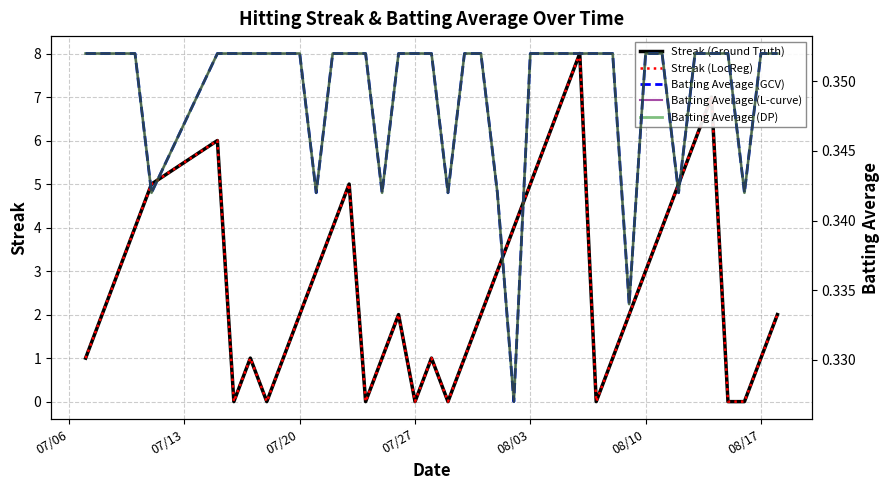

Reading left to right, list all the values displayed in this chart.

Streak (Ground Truth): 1.0	2.0	3.0	4.0	5.0	6.0	0.0	1.0	0.0	1.0	2.0	3.0	4.0	5.0	0.0	1.0	2.0	0.0	1.0	0.0	1.0	2.0	3.0	4.0	5.0	6.0	7.0	8.0	0.0	1.0	2.0	3.0	4.0	5.0	6.0	7.0	0.0	0.0	1.0	2.0
Streak (LocReg): 1.0	2.0	3.0	4.0	5.0	6.0	0.0	1.0	0.0	1.0	2.0	3.0	4.0	5.0	0.0	1.0	2.0	0.0	1.0	0.0	1.0	2.0	3.0	4.0	5.0	6.0	7.0	8.0	0.0	1.0	2.0	3.0	4.0	5.0	6.0	7.0	0.0	0.0	1.0	2.0
Batting Average (GCV): 0.4	0.4	0.4	0.4	0.3	0.4	0.4	0.4	0.4	0.4	0.4	0.3	0.4	0.4	0.4	0.3	0.4	0.4	0.4	0.3	0.4	0.4	0.3	0.3	0.4	0.4	0.4	0.4	0.4	0.4	0.3	0.4	0.4	0.3	0.4	0.4	0.4	0.3	0.4	0.4
Batting Average (L-curve): 0.4	0.4	0.4	0.4	0.3	0.4	0.4	0.4	0.4	0.4	0.4	0.3	0.4	0.4	0.4	0.3	0.4	0.4	0.4	0.3	0.4	0.4	0.3	0.3	0.4	0.4	0.4	0.4	0.4	0.4	0.3	0.4	0.4	0.3	0.4	0.4	0.4	0.3	0.4	0.4
Batting Average (DP): 0.4	0.4	0.4	0.4	0.3	0.4	0.4	0.4	0.4	0.4	0.4	0.3	0.4	0.4	0.4	0.3	0.4	0.4	0.4	0.3	0.4	0.4	0.3	0.3	0.4	0.4	0.4	0.4	0.4	0.4	0.3	0.4	0.4	0.3	0.4	0.4	0.4	0.3	0.4	0.4